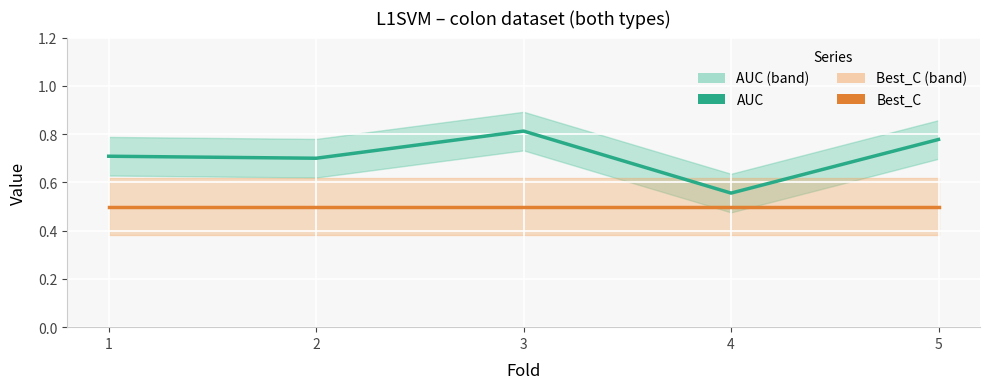

How many lines are shown in the chart?

2